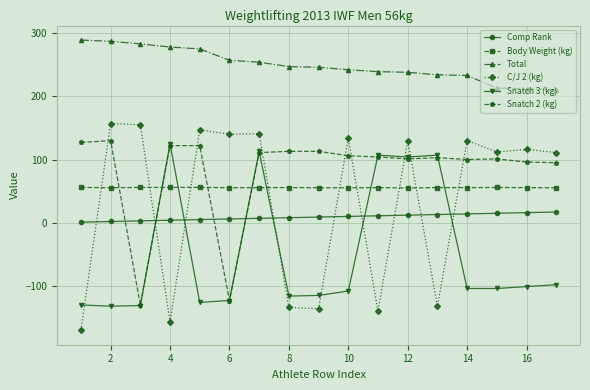

Which series has the largest range (max minus min)?

C/J 2 (kg)